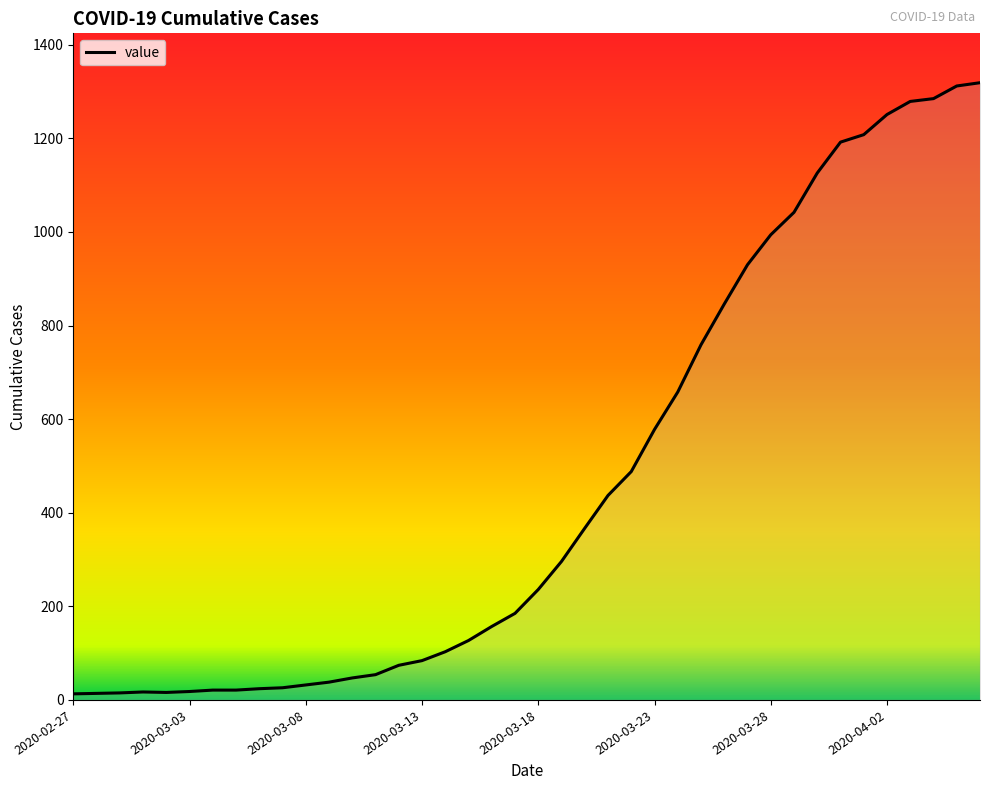

What is the greatest value displayed?

1319